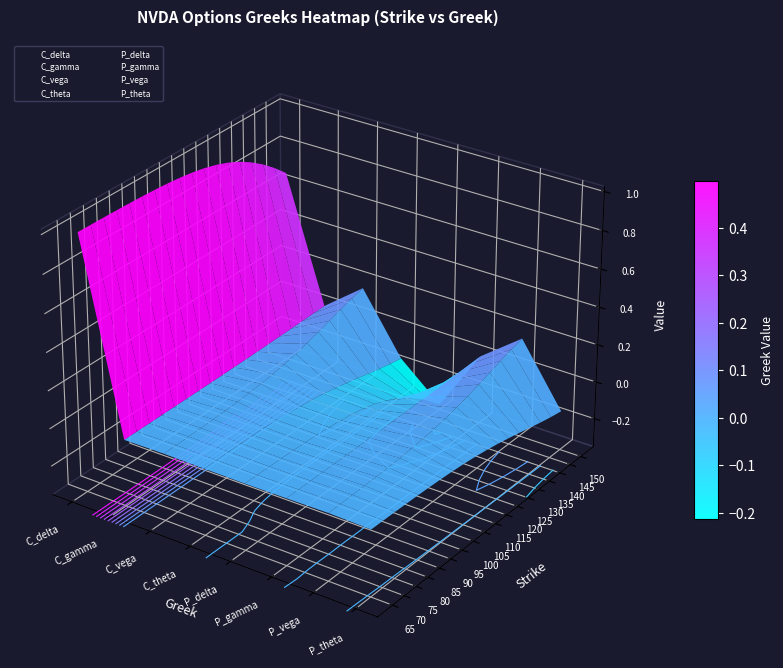

At how many categories does at least one series exceed 0?

18